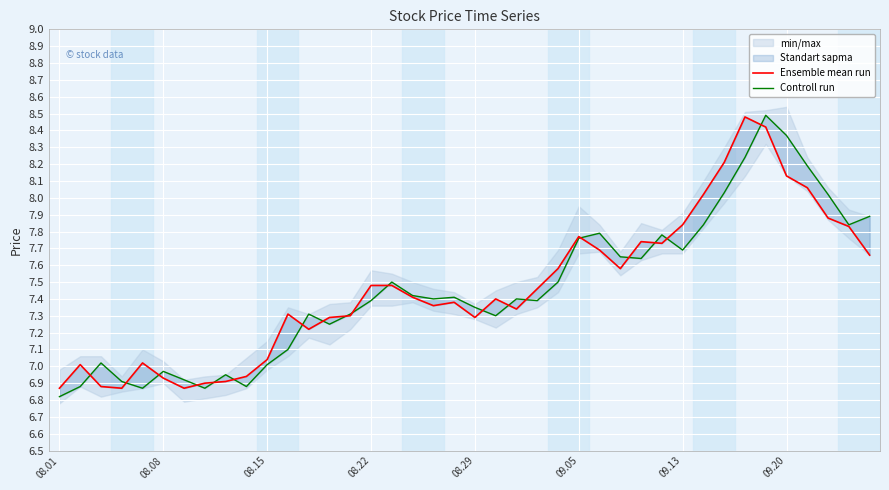

How many interior local peaks does the Ensemble mean run series have?

8